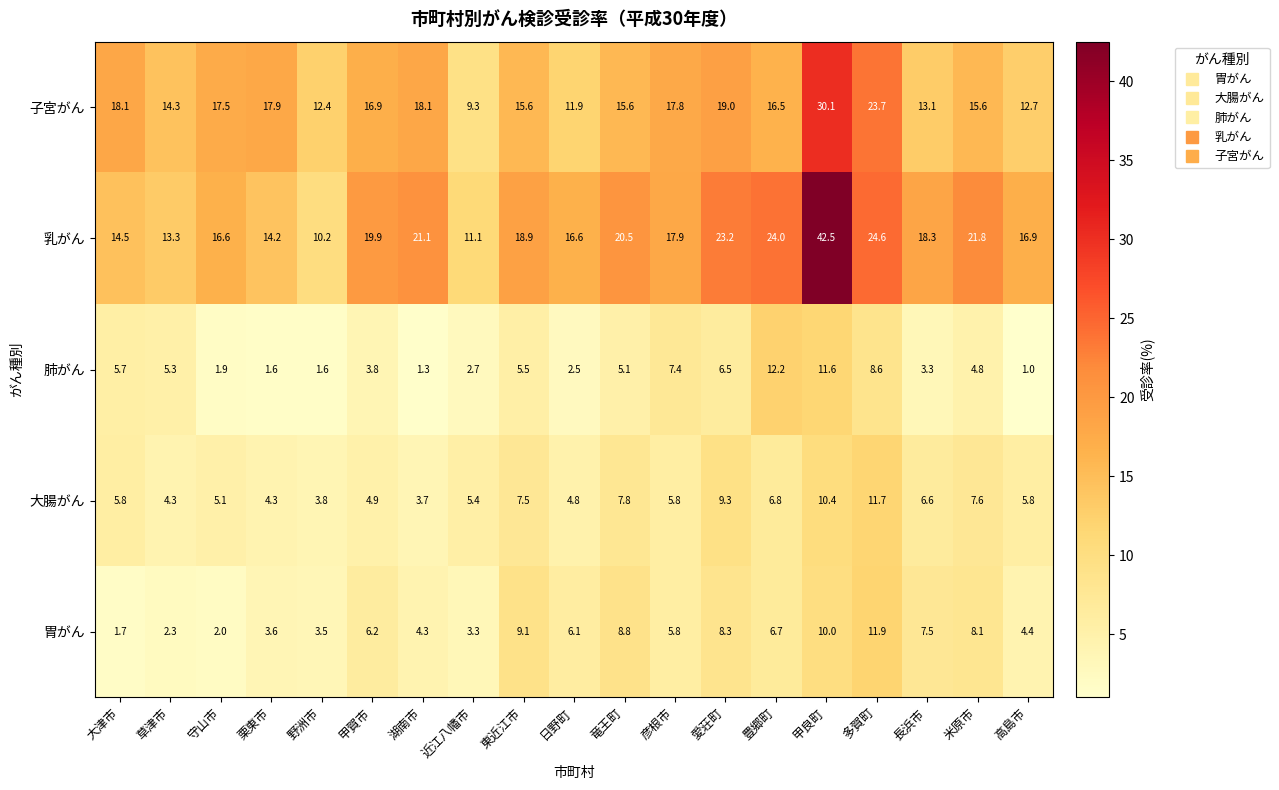

What is the difference between the maximum and second lowest values in the 胃がん series?

9.9